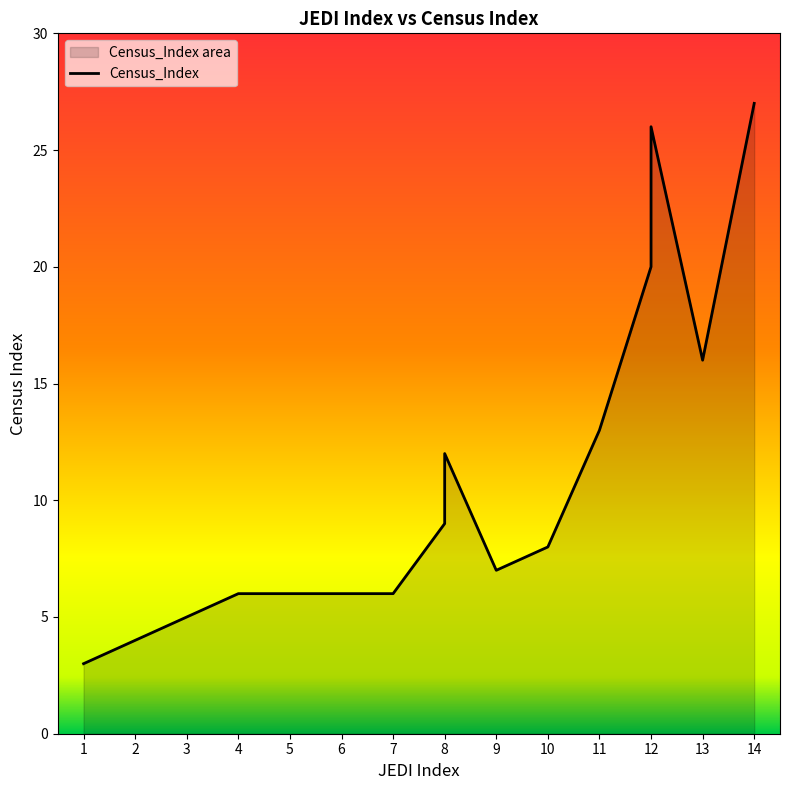

What is the difference between the maximum and minimum values?

24